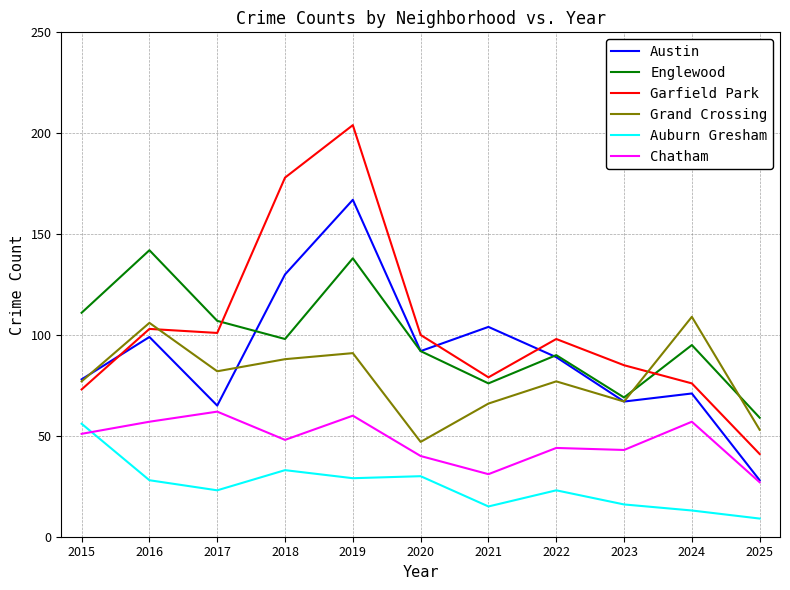

Is it true that Grand Crossing equals 47 at 2015?

False